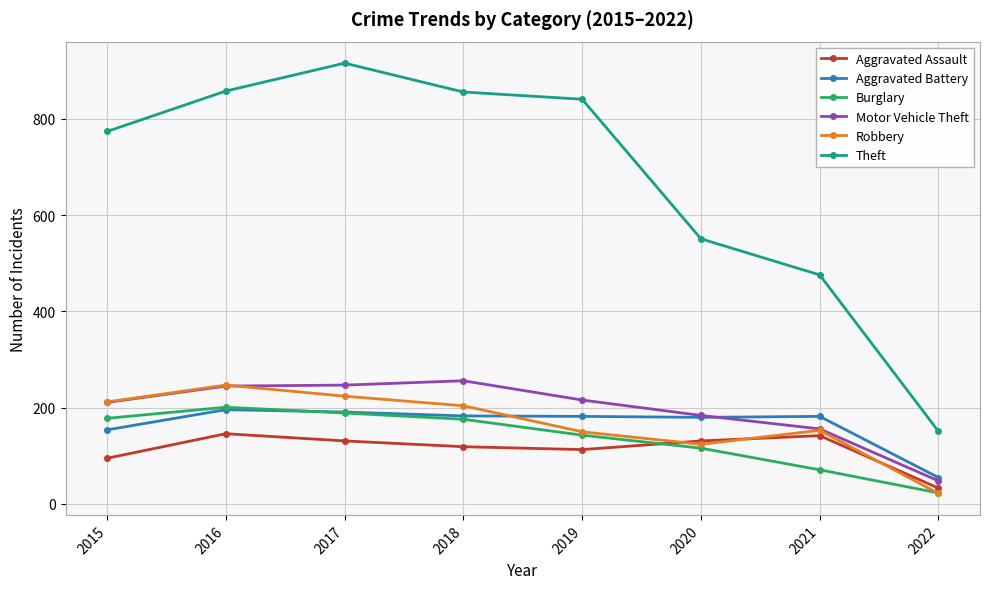

At which label does Theft first exceed 841?

2016